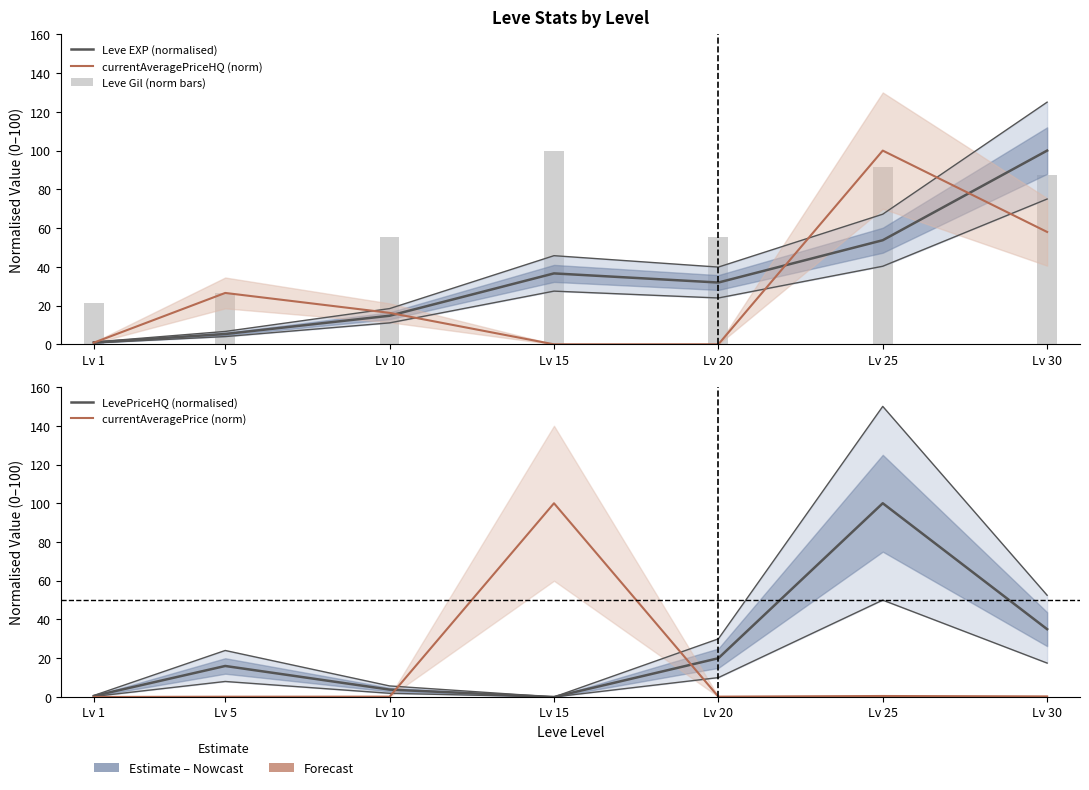

What is the maximum value for currentAveragePrice (norm)?

100.0